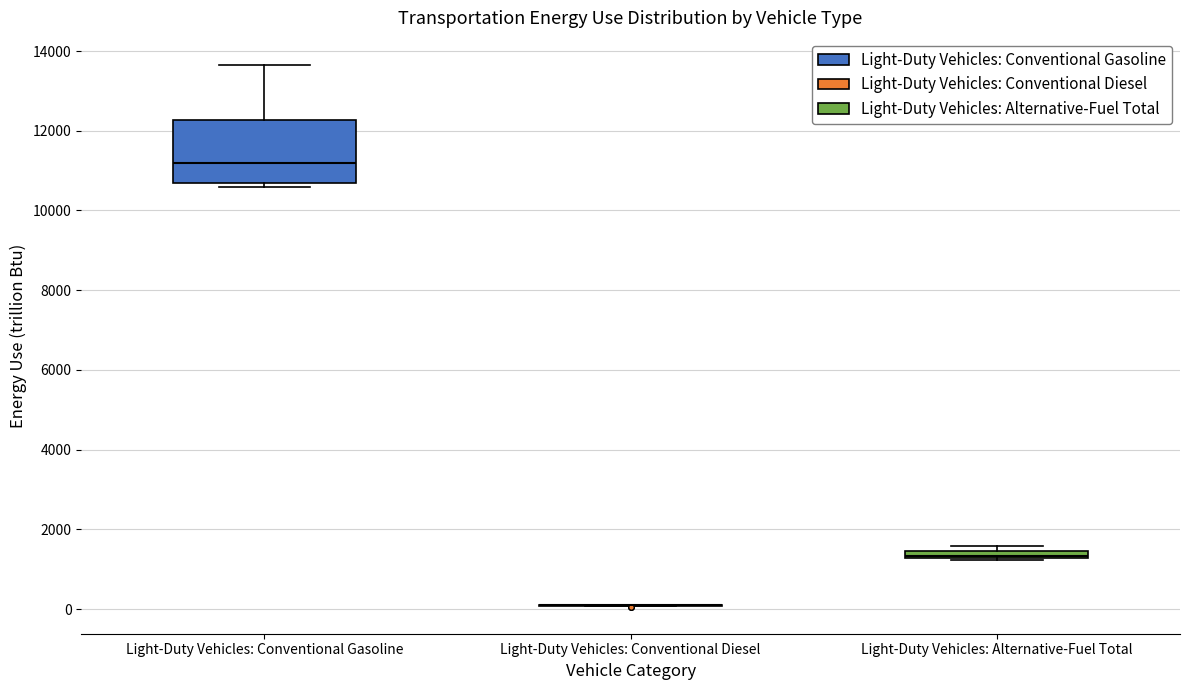

Where is the lower edge of the box for Light-Duty Vehicles: Alternative-Fuel Total on the y-axis? The values are not printed on the chart, so give them approximately, as read against the axis.

1200